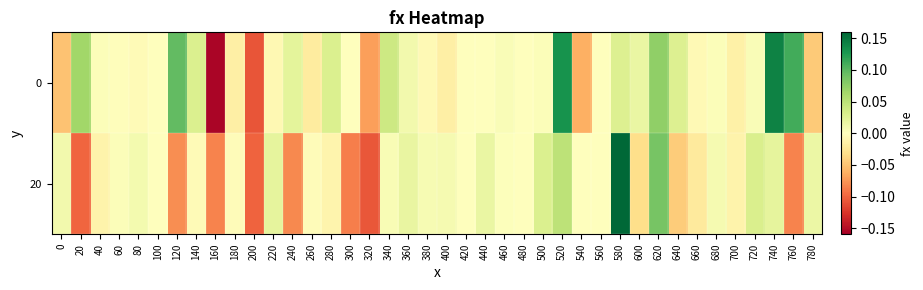

Reading right to left, list all the values displayed in this chart.

0: 780=-0.0	760=0.1	740=0.1	720=0.0	700=-0.0	680=0.0	660=-0.0	640=0.0	620=0.1	600=0.0	580=0.0	560=0.0	540=-0.1	520=0.1	500=0.0	480=-0.0	460=0.0	440=0.0	420=-0.0	400=-0.0	380=-0.0	360=0.0	340=0.0	320=-0.1	300=0.0	280=0.0	260=-0.0	240=0.0	220=-0.0	200=-0.1	180=-0.0	160=-0.2	140=0.0	120=0.1	100=-0.0	80=-0.0	60=-0.0	40=0.0	20=0.1	0=-0.1
20: 780=0.0	760=-0.1	740=0.0	720=0.0	700=-0.0	680=0.0	660=-0.0	640=-0.0	620=0.1	600=-0.0	580=0.2	560=0.0	540=0.0	520=0.0	500=0.0	480=0.0	460=0.0	440=0.0	420=0.0	400=0.0	380=0.0	360=0.0	340=0.0	320=-0.1	300=-0.1	280=-0.0	260=-0.0	240=-0.1	220=0.0	200=-0.1	180=-0.0	160=-0.1	140=-0.0	120=-0.1	100=0.0	80=0.0	60=0.0	40=-0.0	20=-0.1	0=0.0